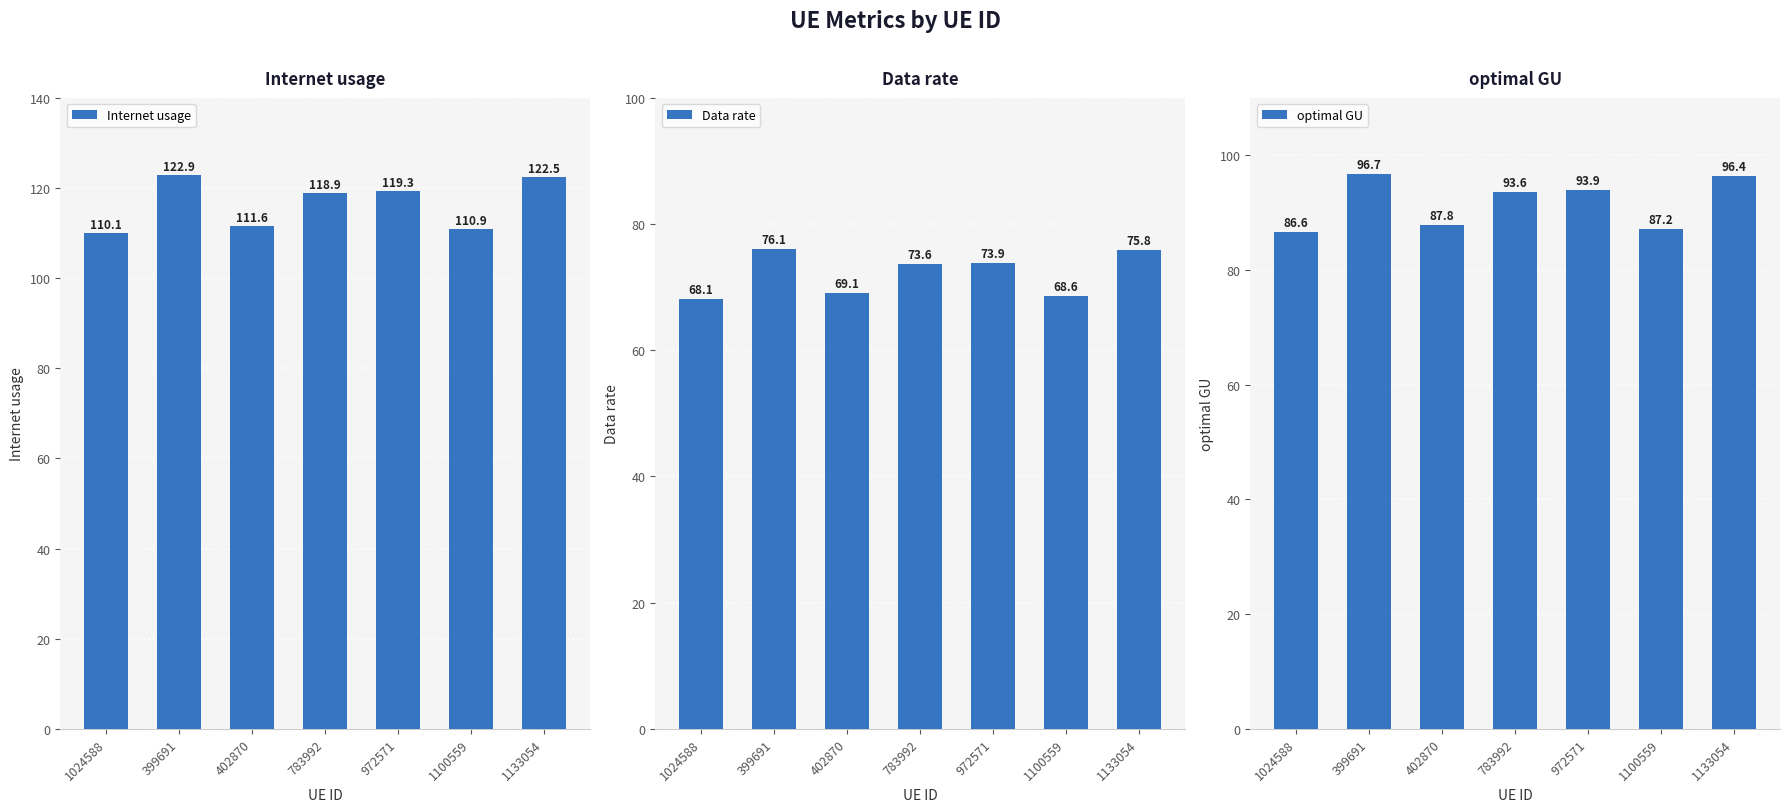

Which series changed the most between 1024588 and 402870?

Internet usage